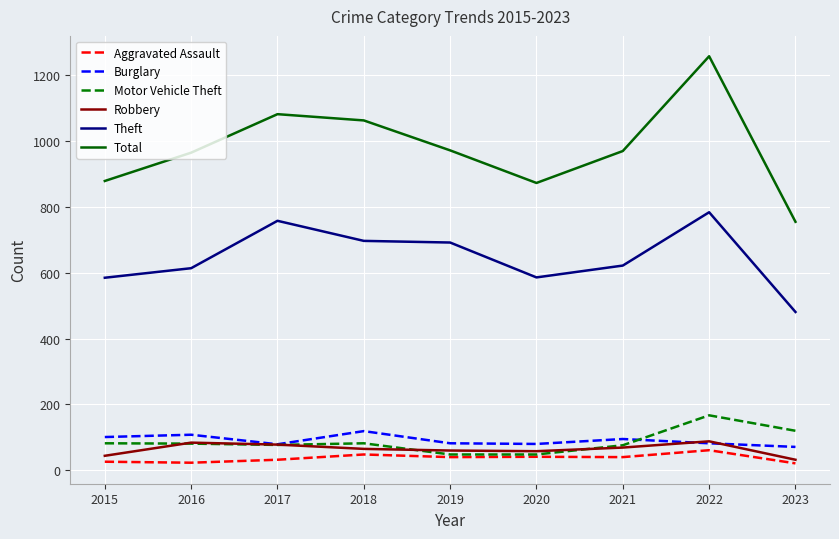

True or false: Total and Theft cross at least once.

False